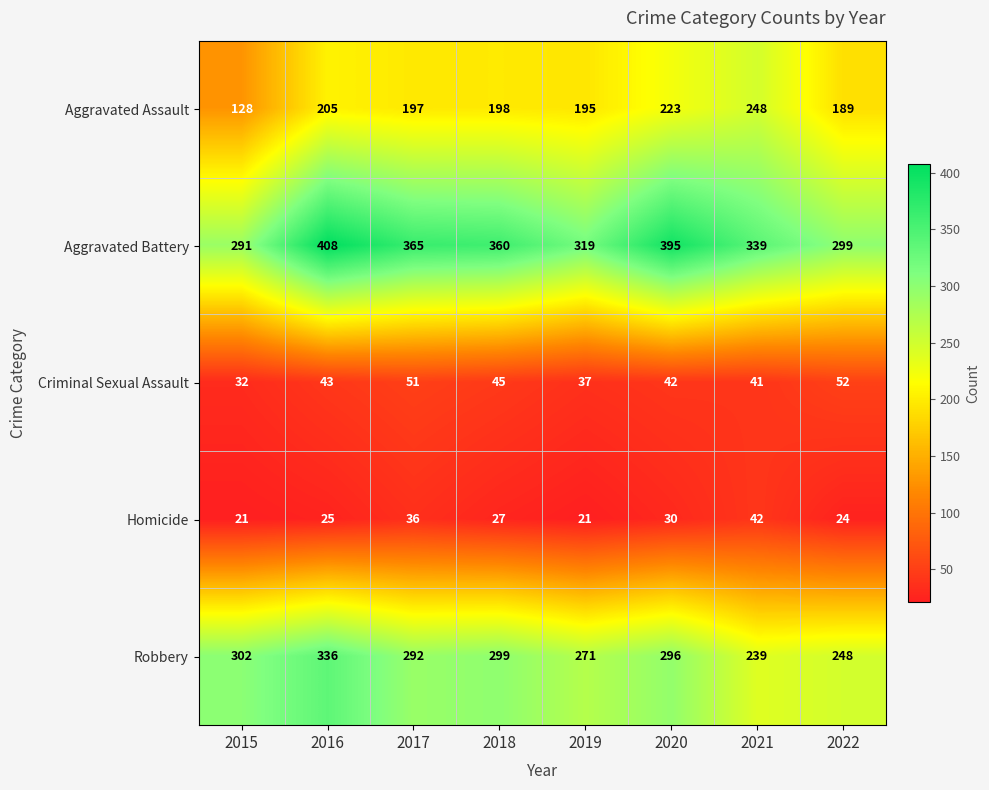

At which category is the sum across all series the highest?

2016